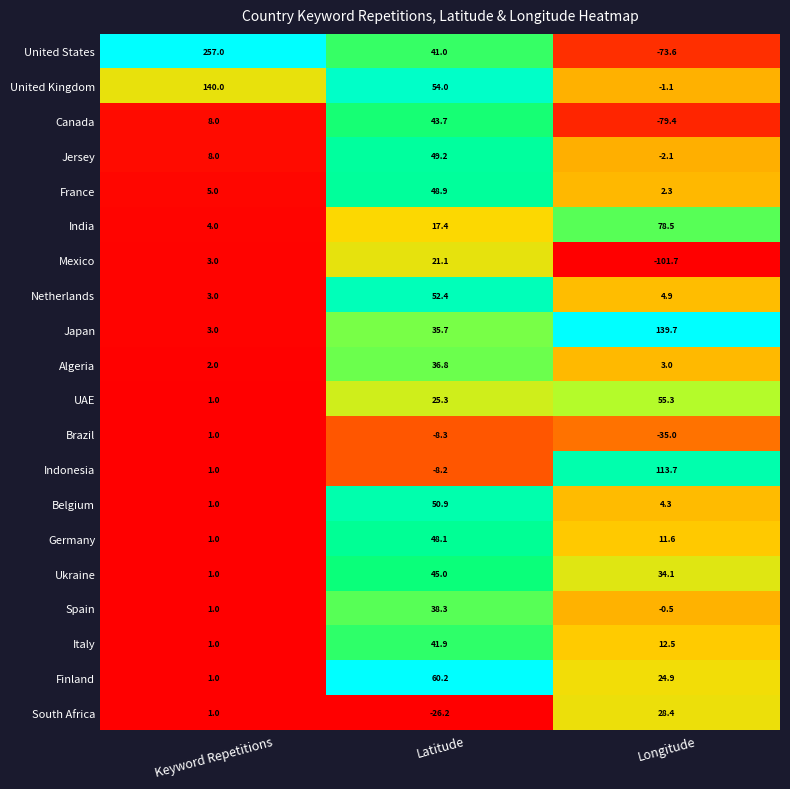

Between Keyword Repetitions and Longitude, which series saw the biggest shift?

United States